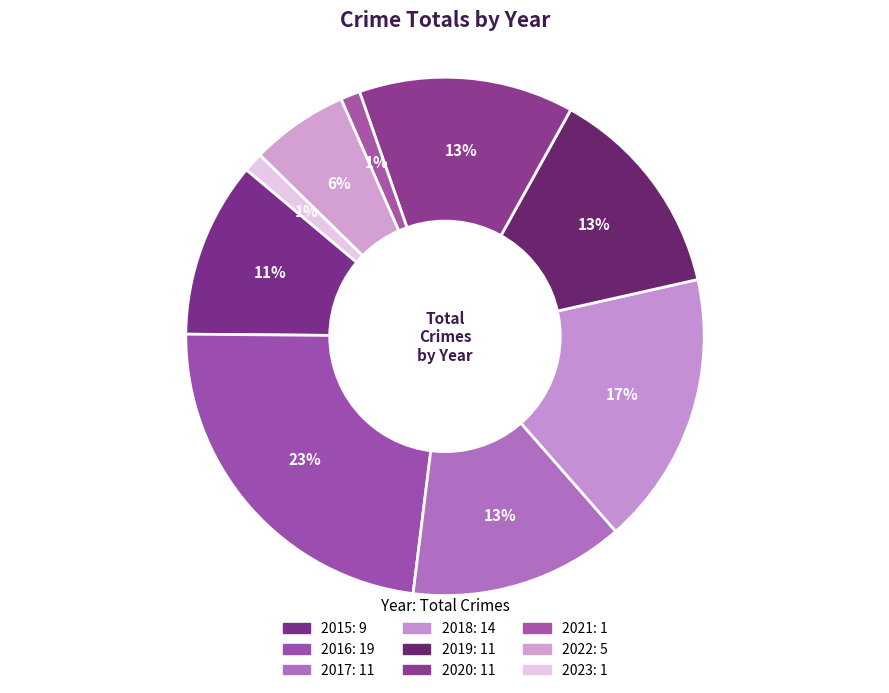

To the nearest percent, what portion does 2021 represent?

1%